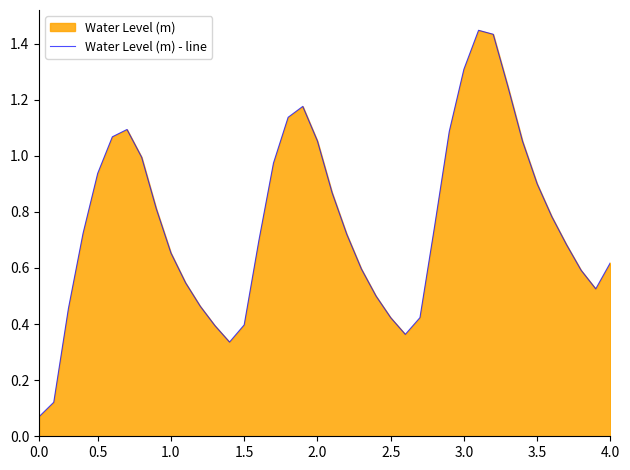

Is it true that the value at 3.5 is 0.9?

True